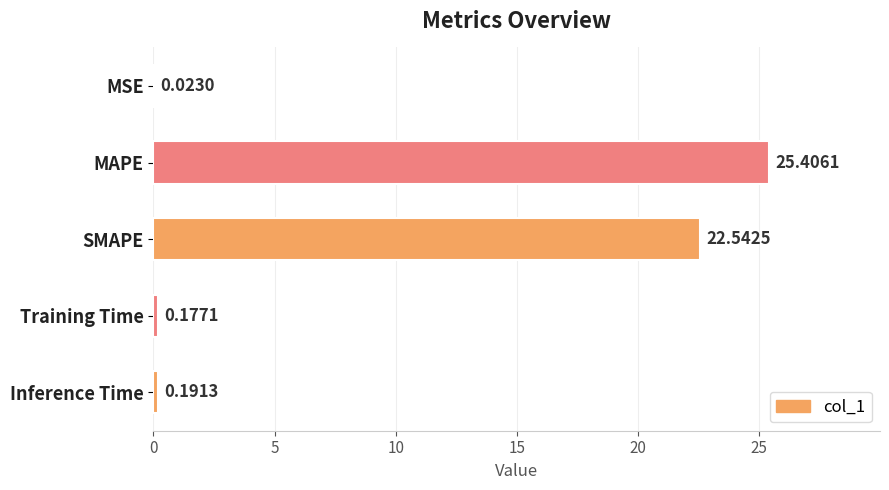

What is the sum of all values?

48.3